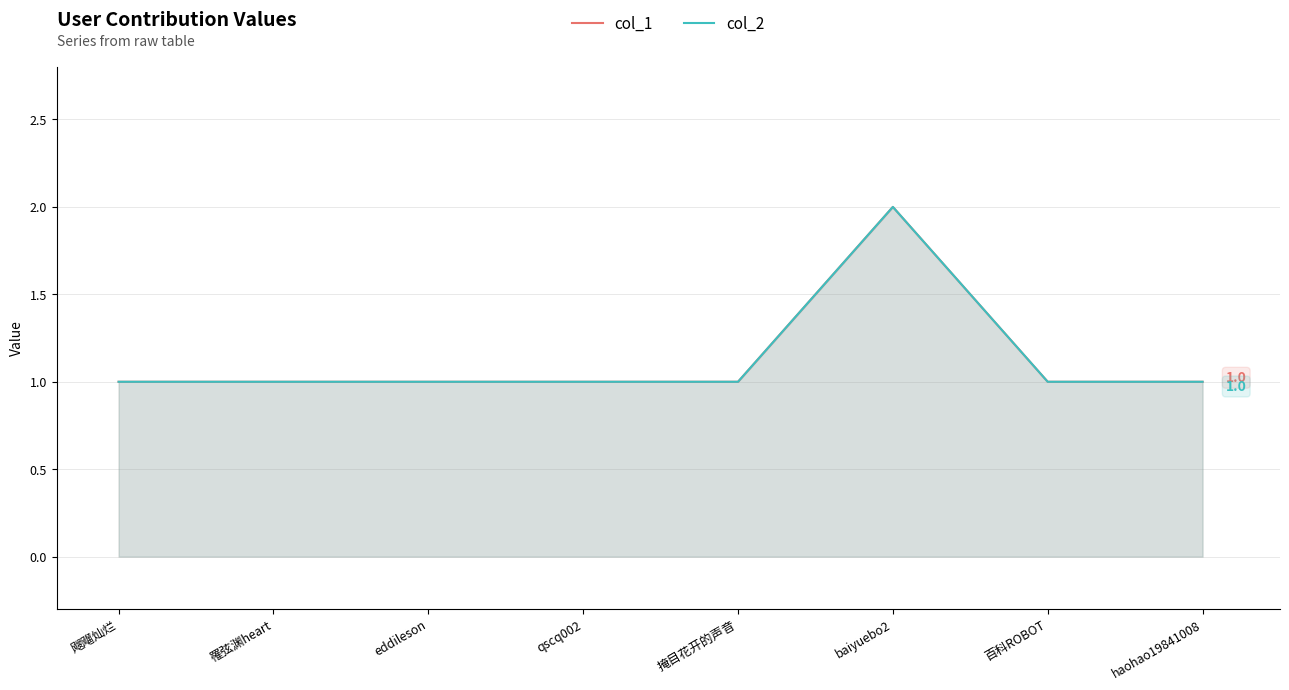

What position from the left is 罹弦渊heart?

2